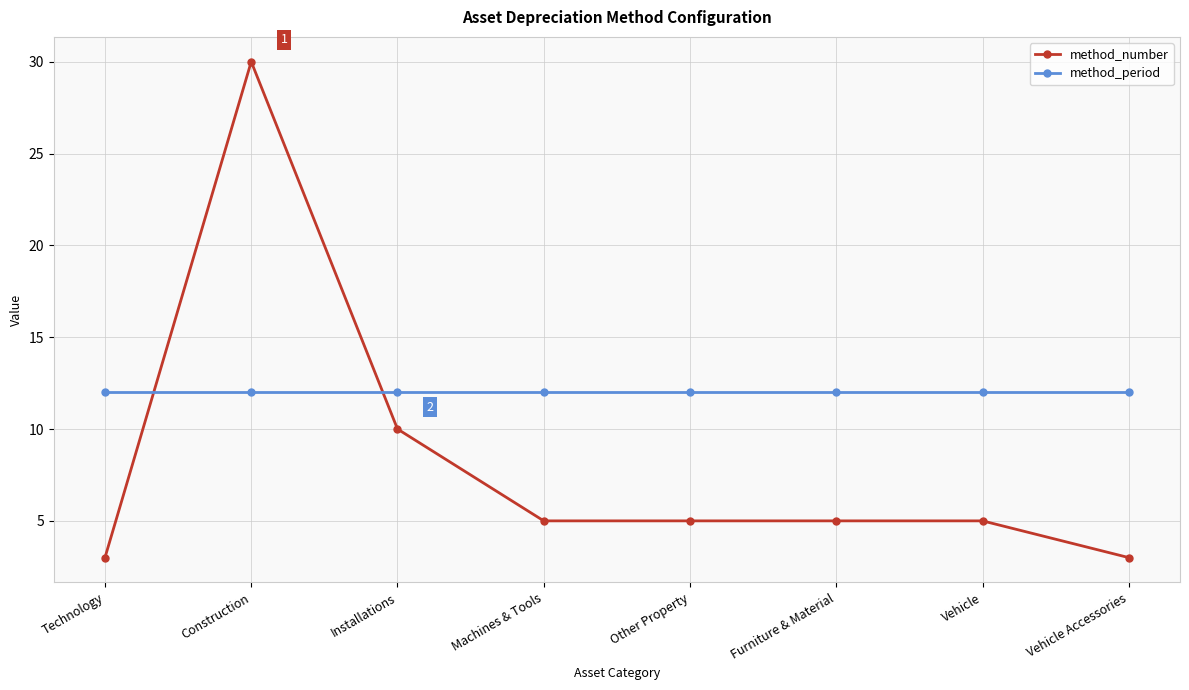

What is the spread (max minus min) of values at Vehicle Accessories?

9